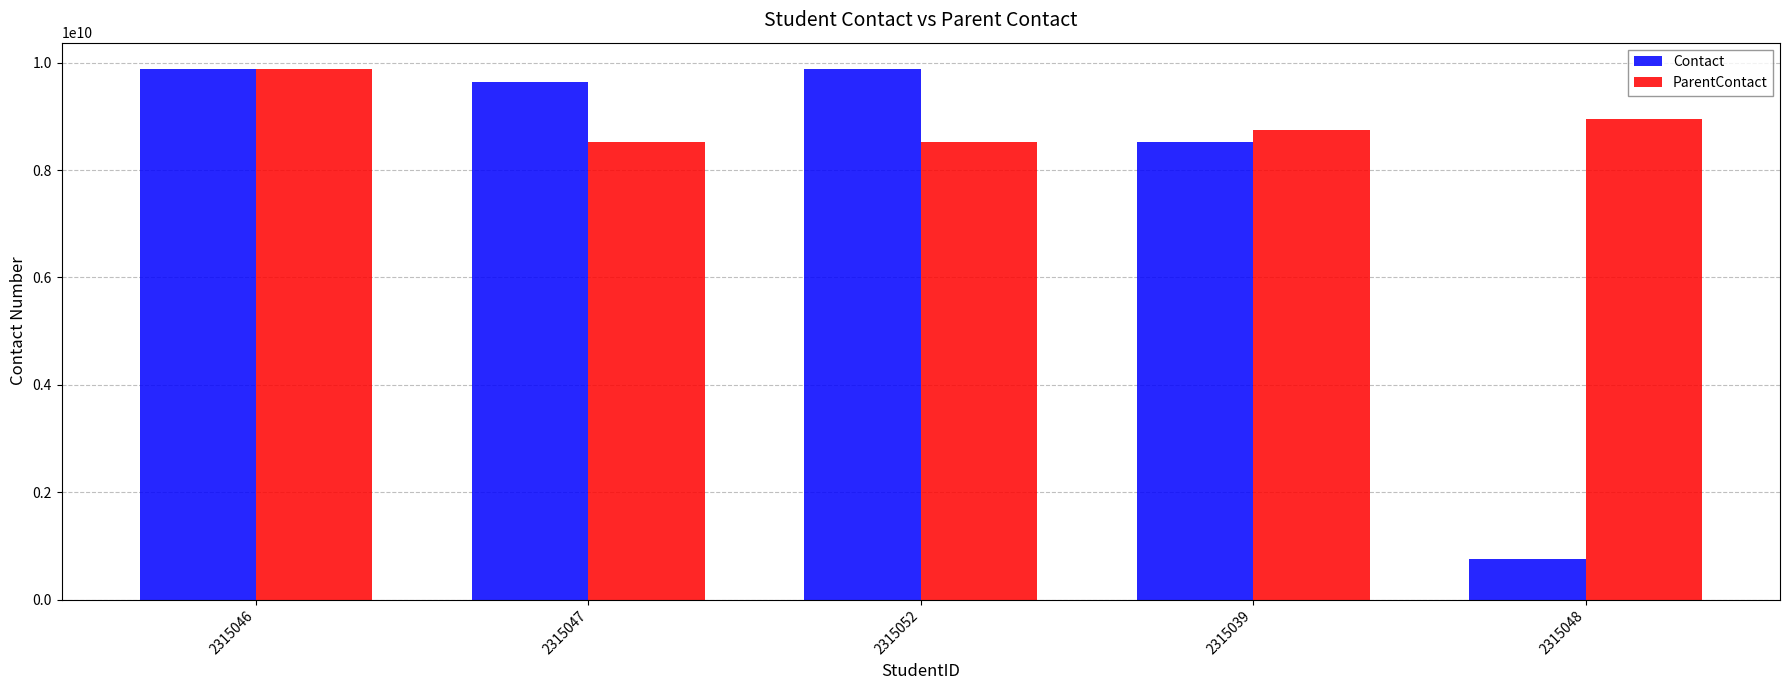

The value of ParentContact at 2315048 is 14872007064. True or false?

False